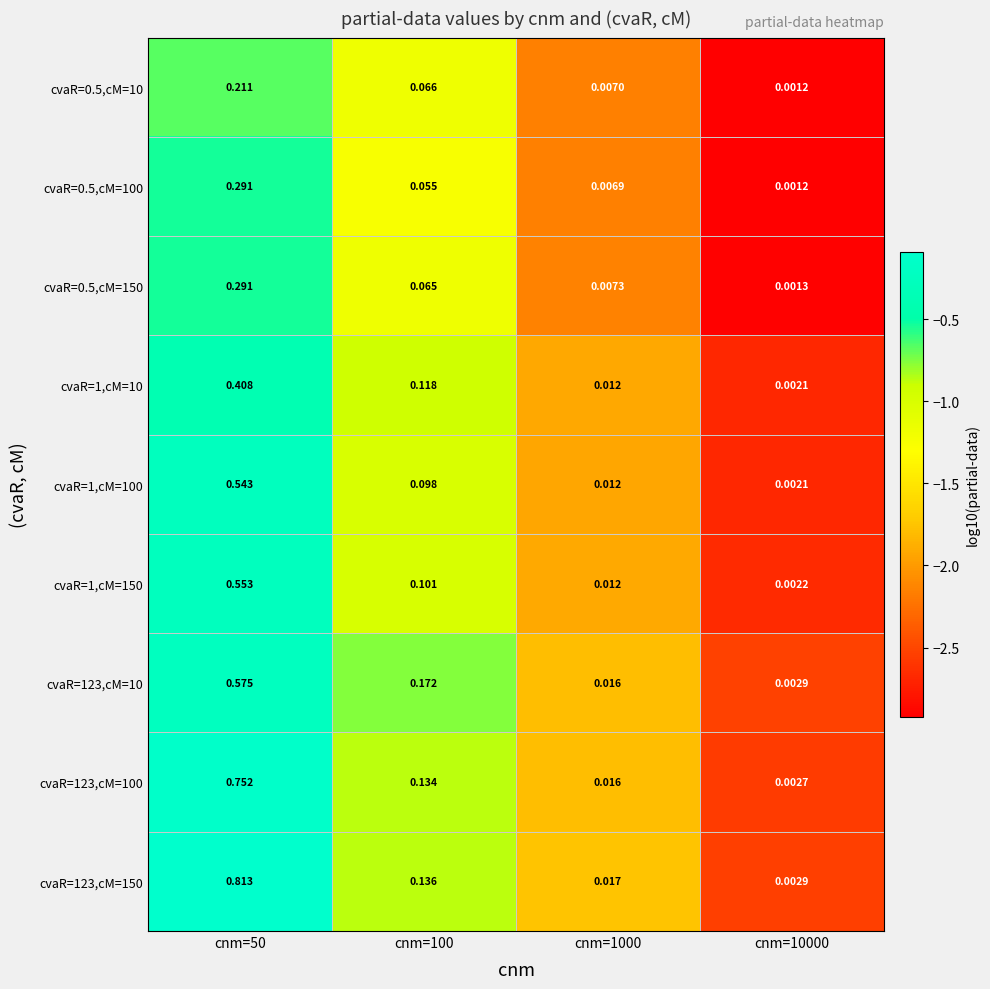

Which series has the largest range (max minus min)?

cvaR=123,cM=150